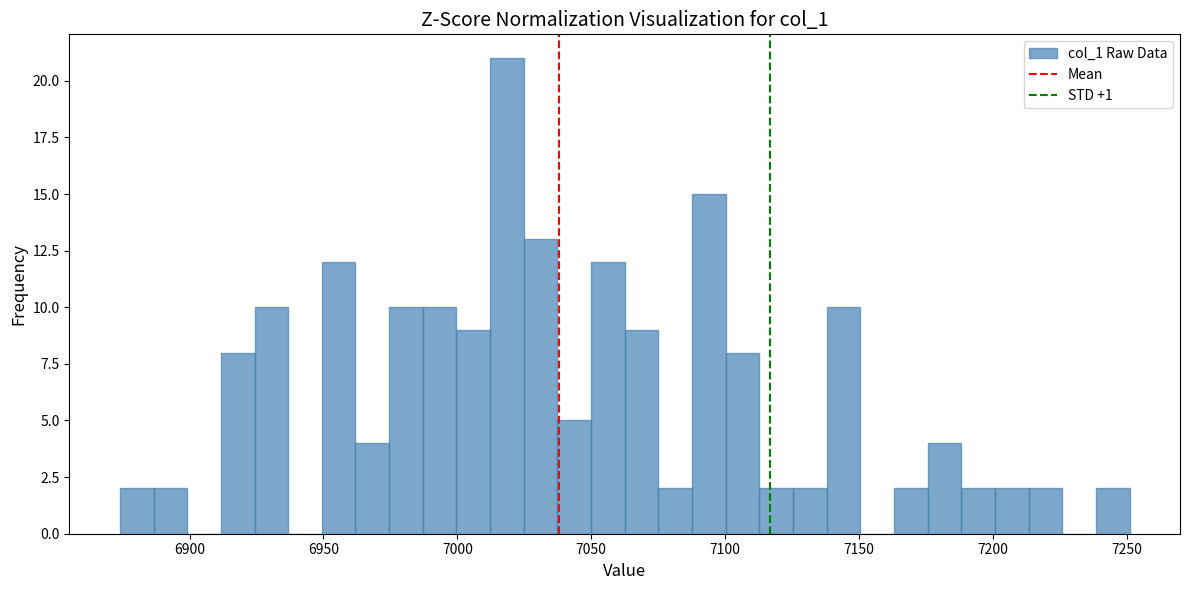

Read against the x-axis, roughly where is the centre of the tallest bar?

7020